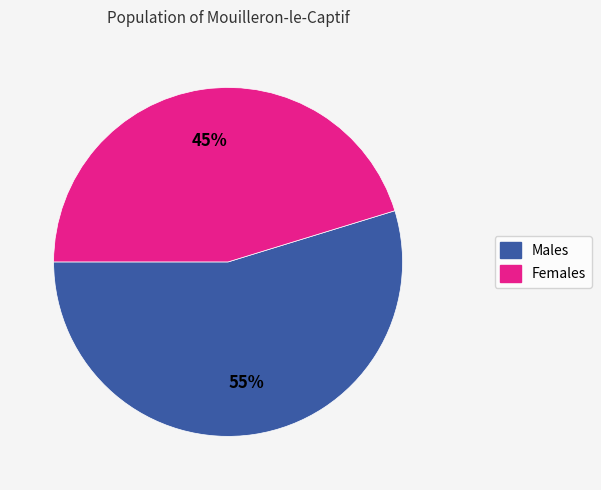

Does any single category account for the majority?

Yes